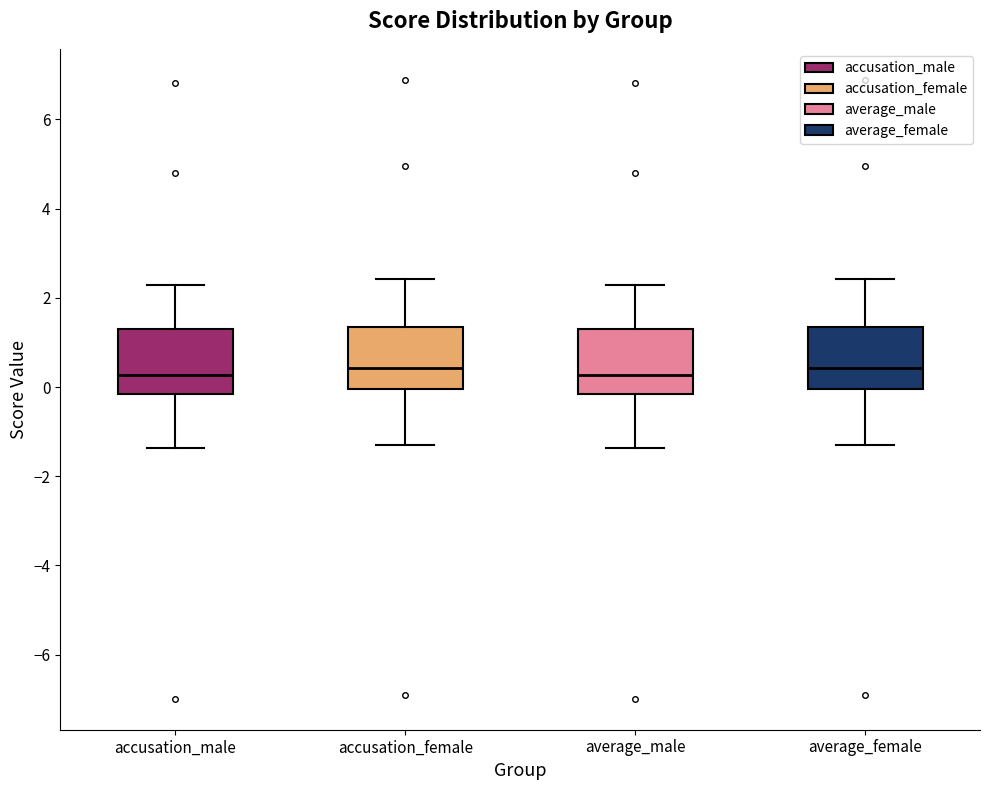

Where does the median line of the box for average_female sit on the y-axis? The values are not printed on the chart, so give them approximately, as read against the axis.

0.4